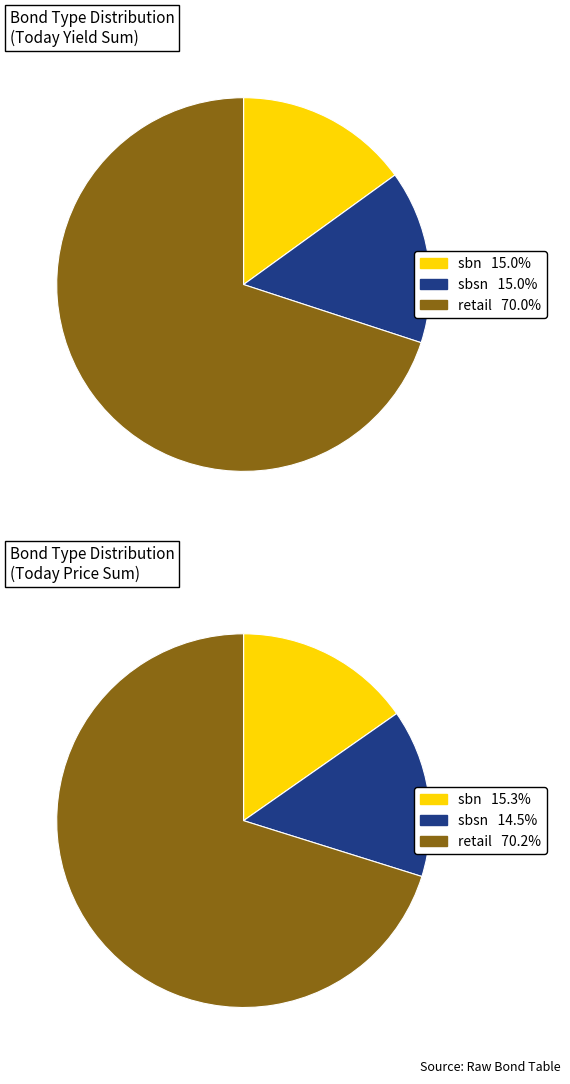

Count the number of slices in the pie.

3